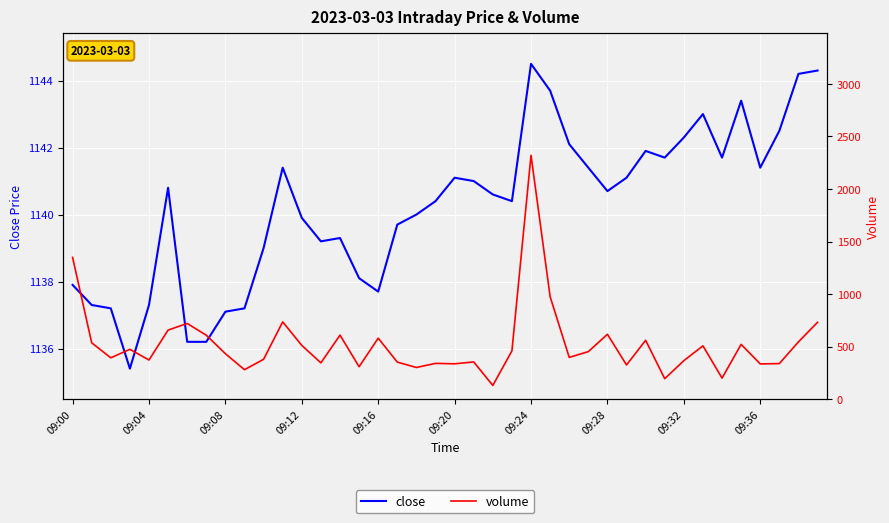

List the series in order of their overall mean, highest first.

close, volume